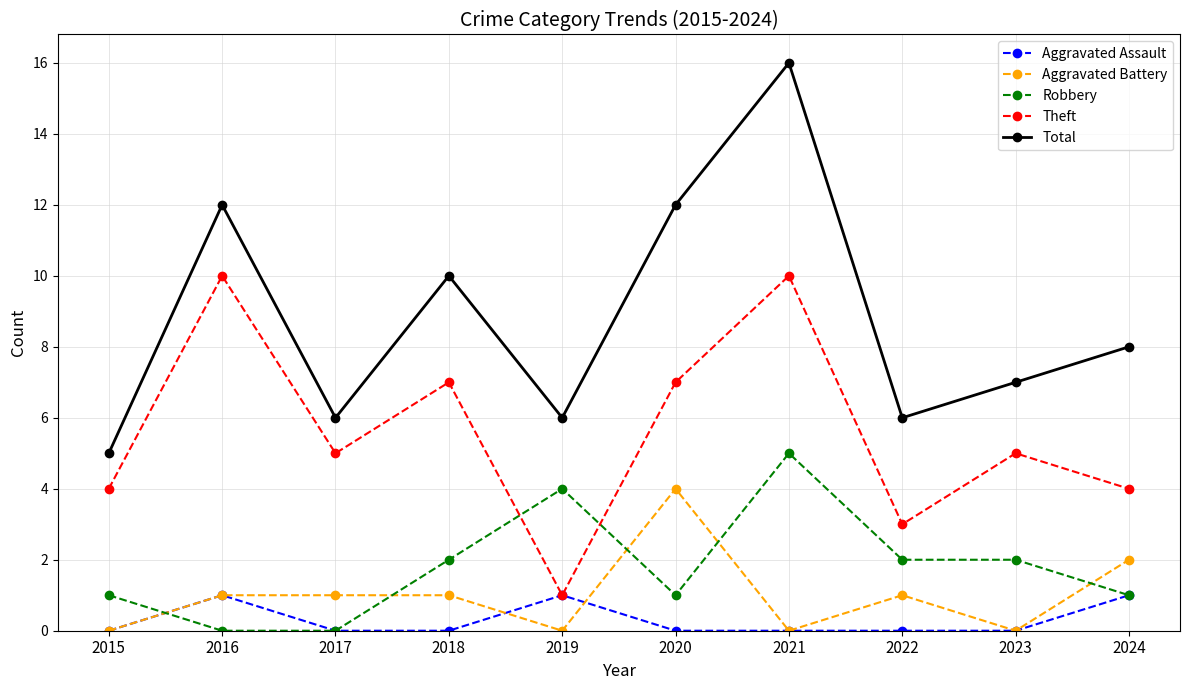

Count the number of categories in the chart.

10